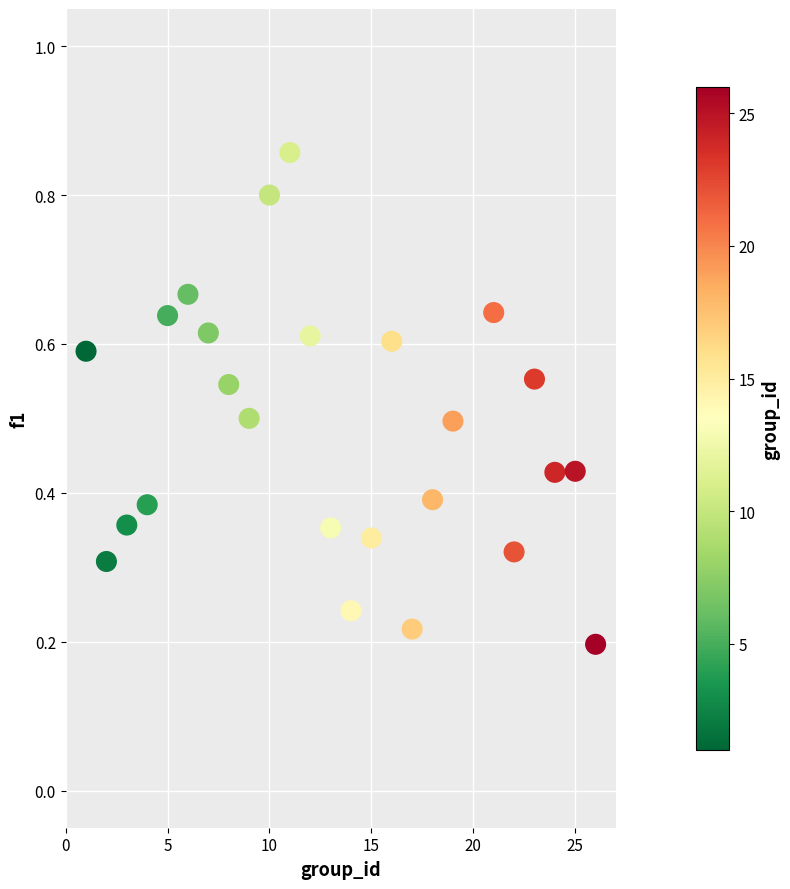

How many points are shown in the scatter plot?

25